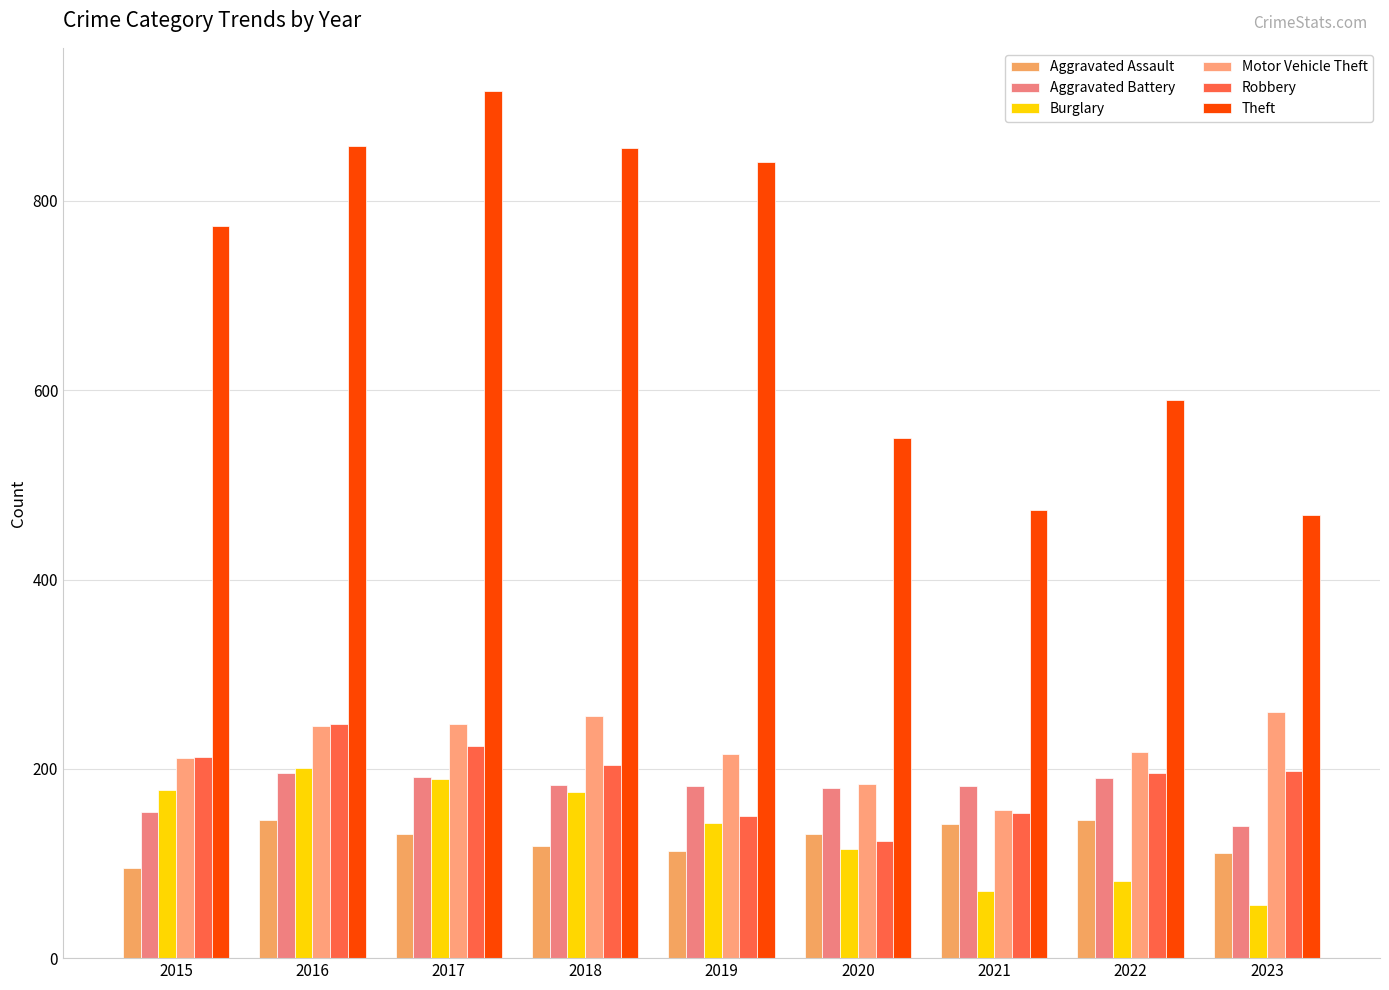

At how many categories does at least one series exceed 849?

3